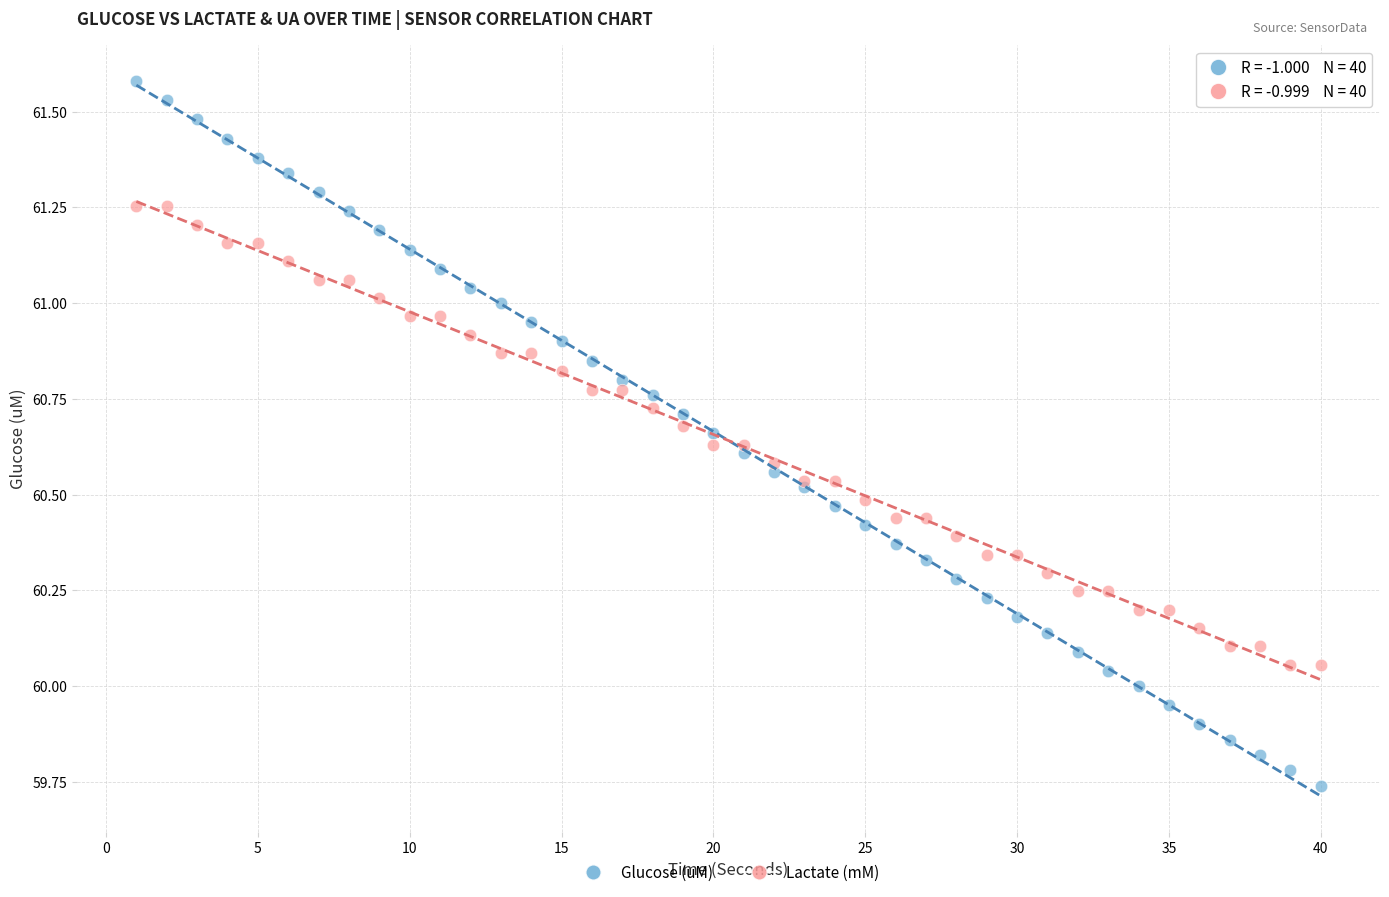

Which series contains the highest Y value?

Glucose (uM)